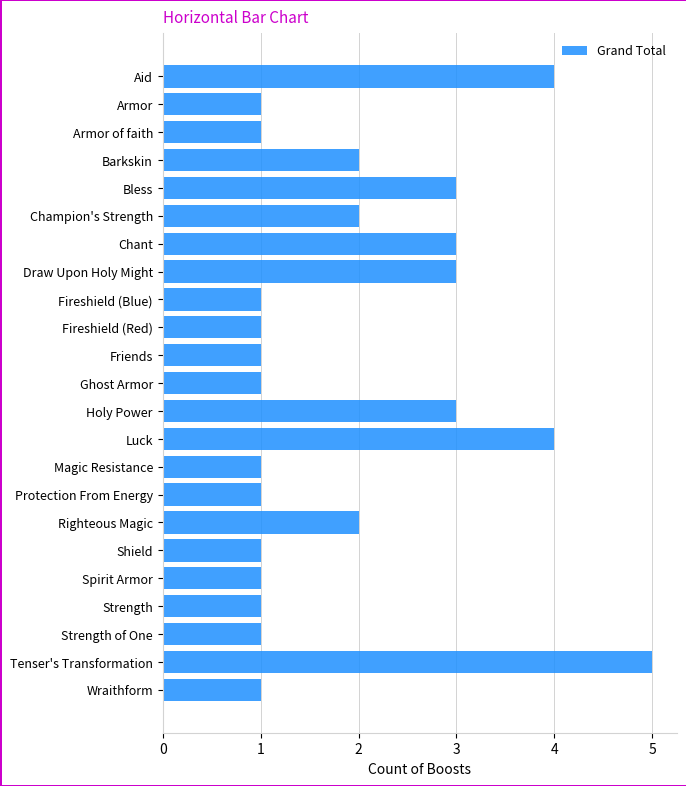

How many bars are there in total?

23